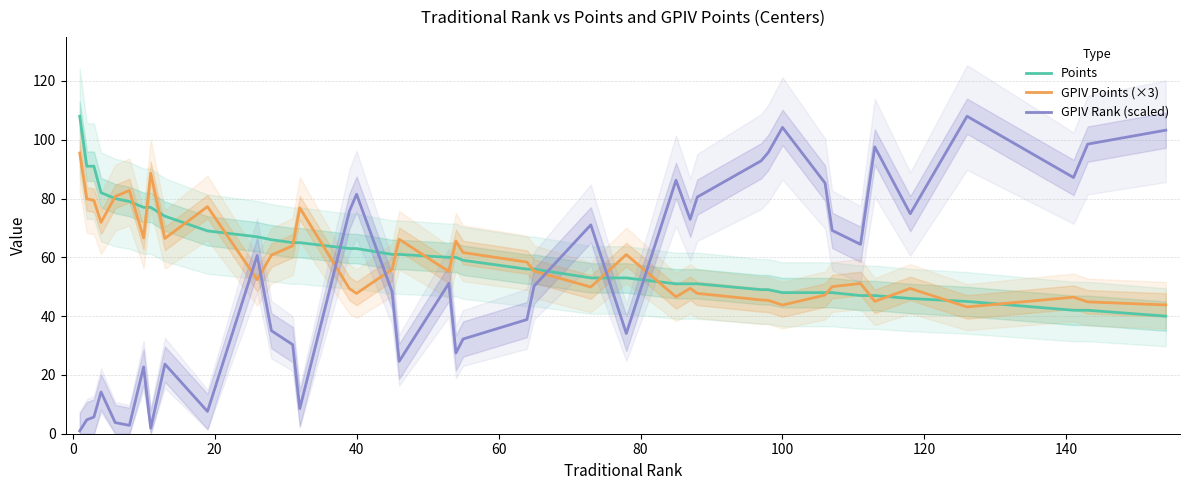

The GPIV Rank (scaled) series shows 46.9 at 40. True or false?

False